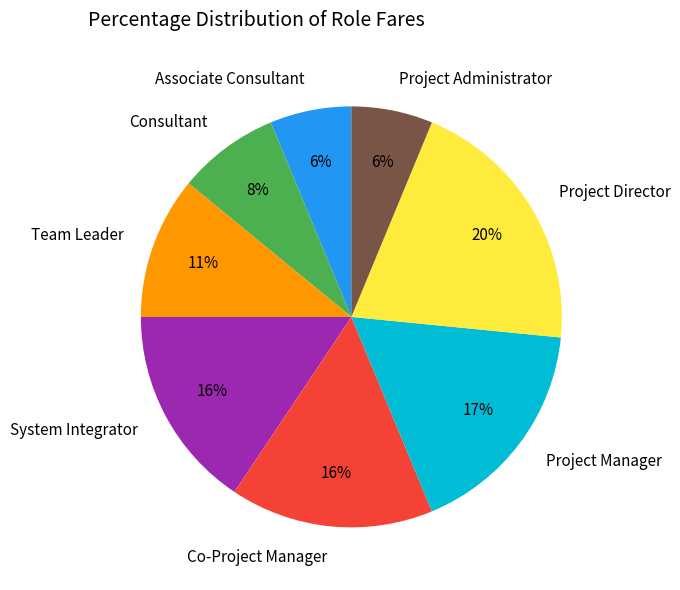

To the nearest percent, what is the average slice percentage?

12%